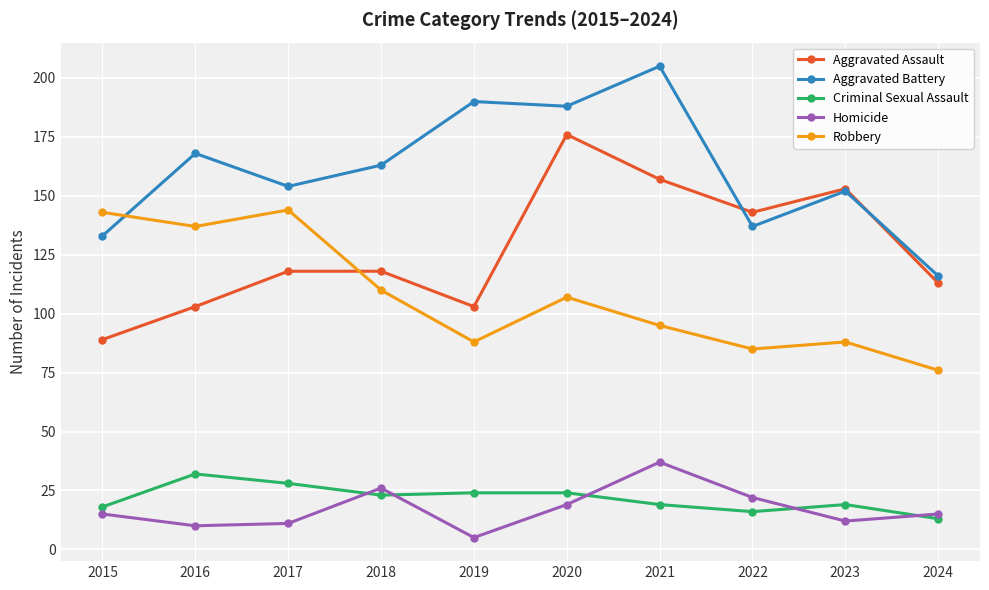

What is the difference between the Aggravated Assault values at 2018 and 2021?

39